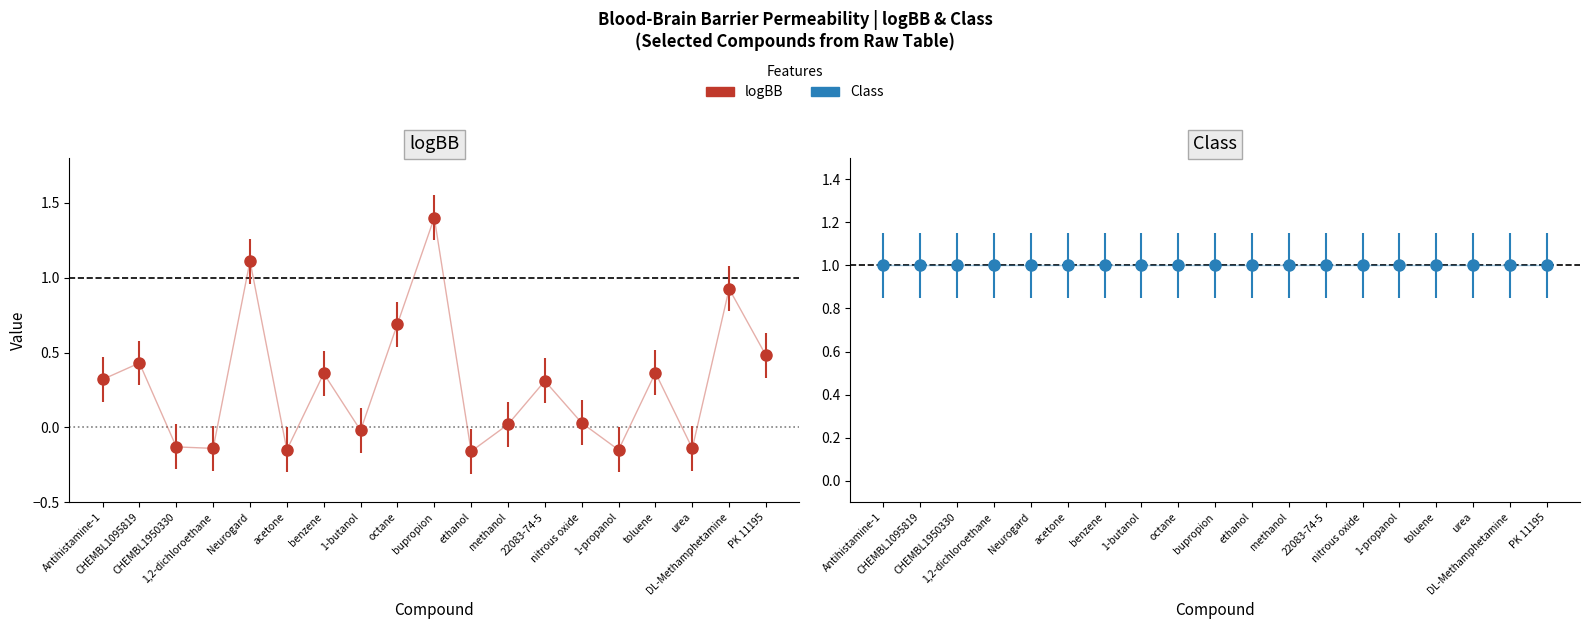

What position from the right is benzene?

13